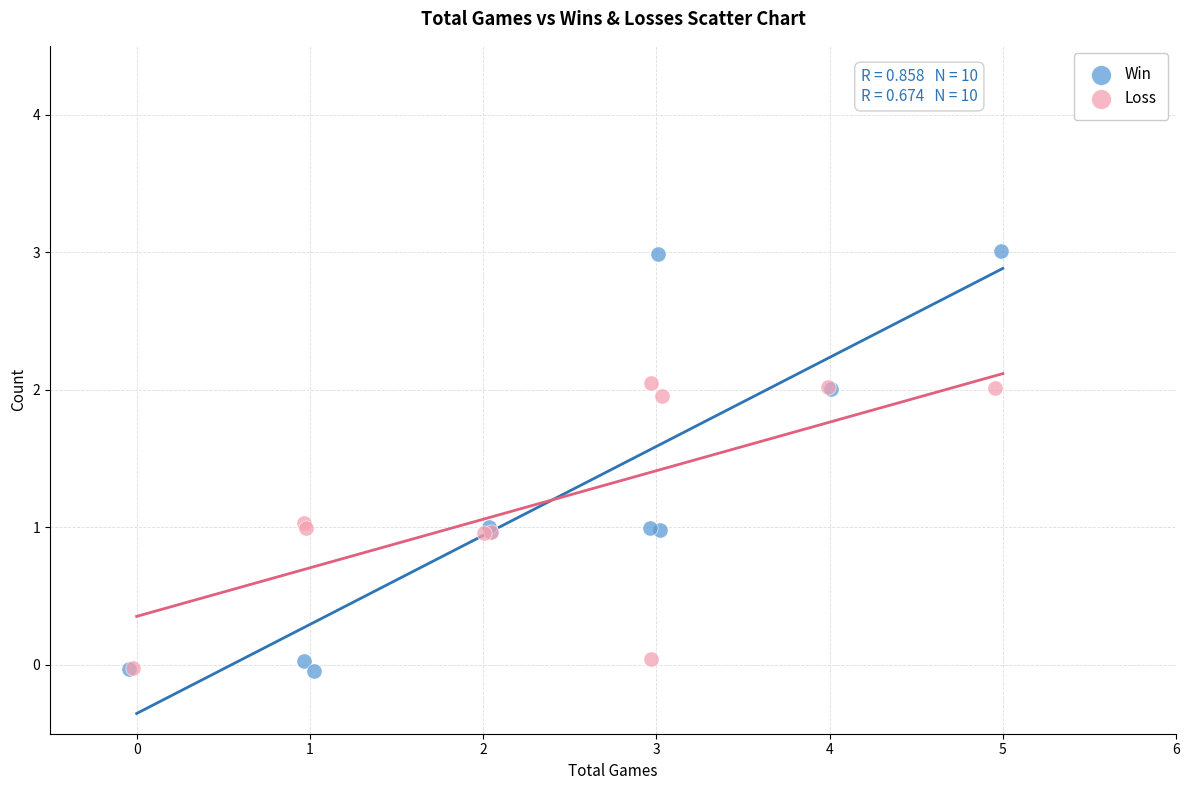

Which series has the largest Y range (max minus min)?

Win